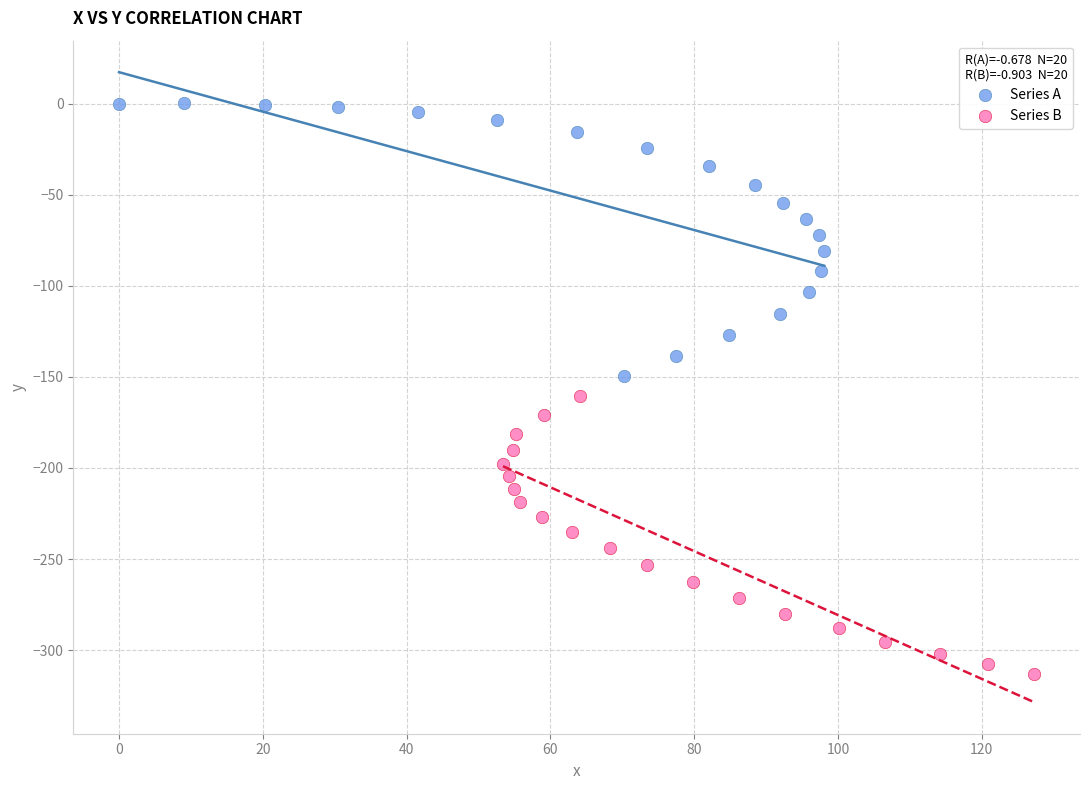

Which series contains the highest Y value?

Series A